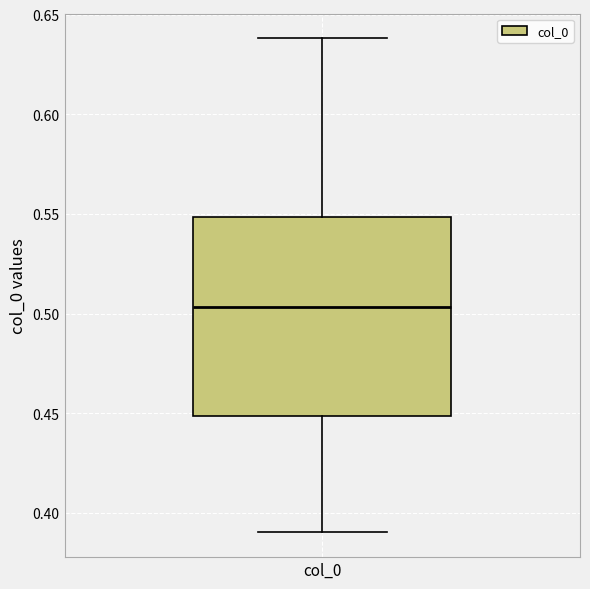

Where does the upper whisker of the box for col_0 end on the y-axis? The values are not printed on the chart, so give them approximately, as read against the axis.

0.640